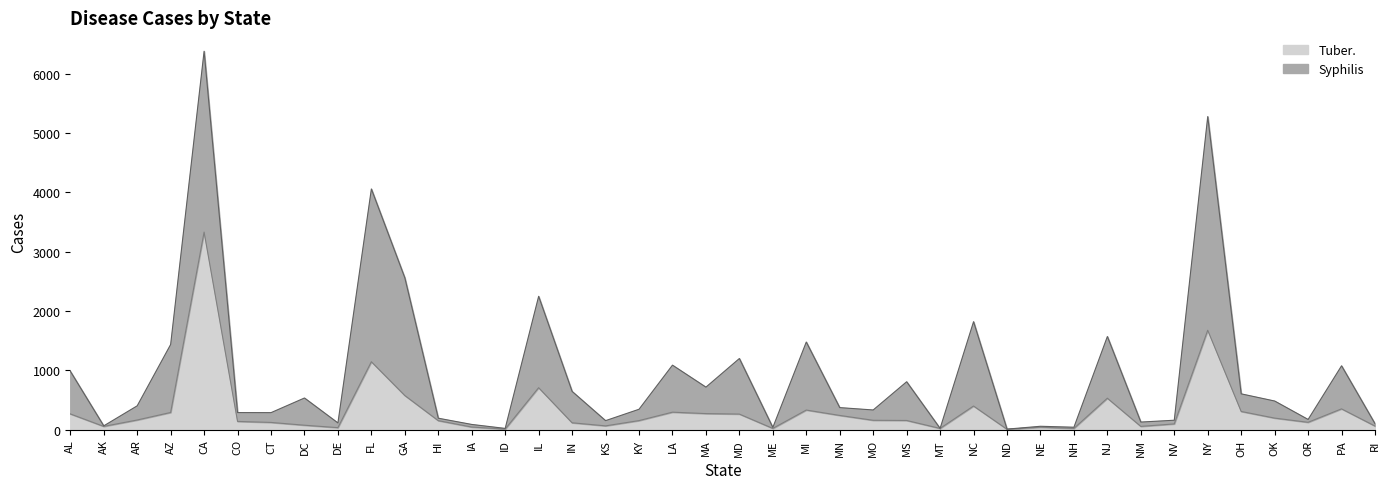

Read the Tuber. value at AZ, to the nearest 50.

300